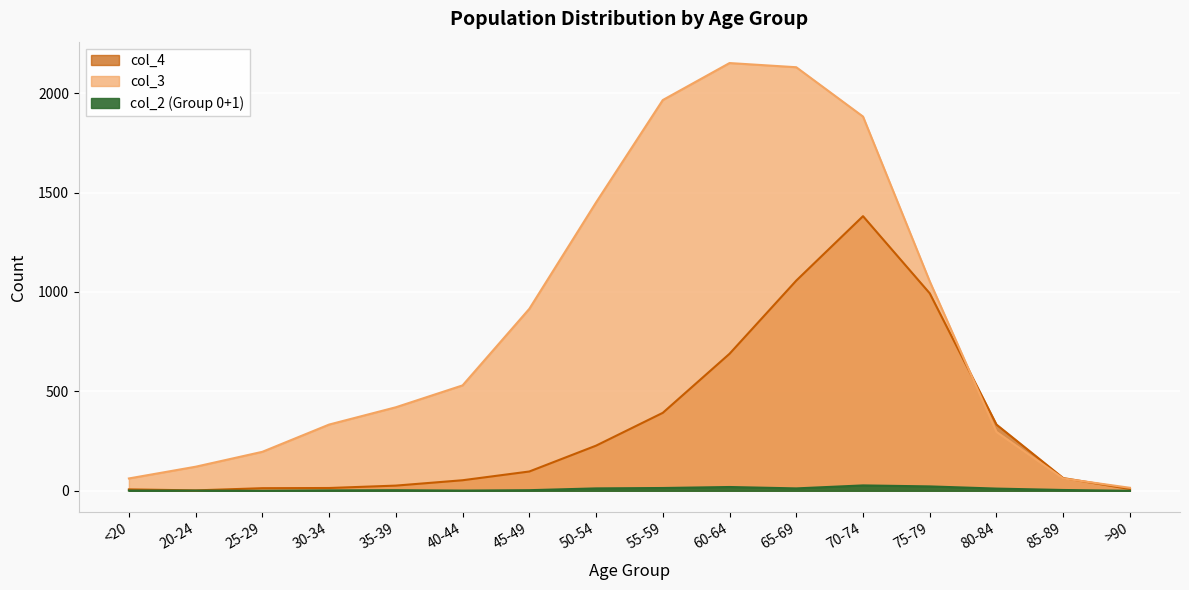

Where is the first local maximum for col_3?

60-64